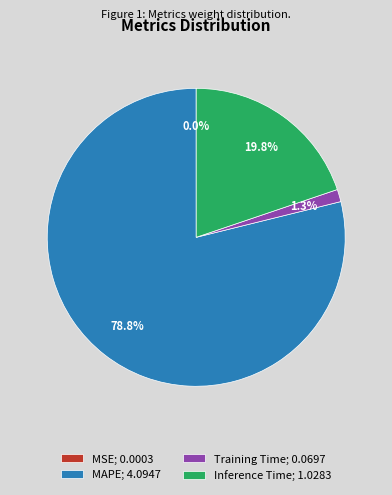

Does MAPE represent more than half of the total?

Yes